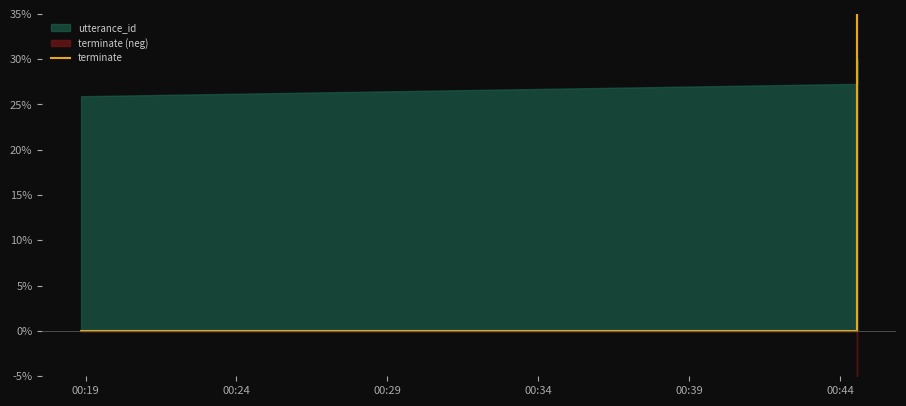

Is it true that the value at 8 is 67?

False